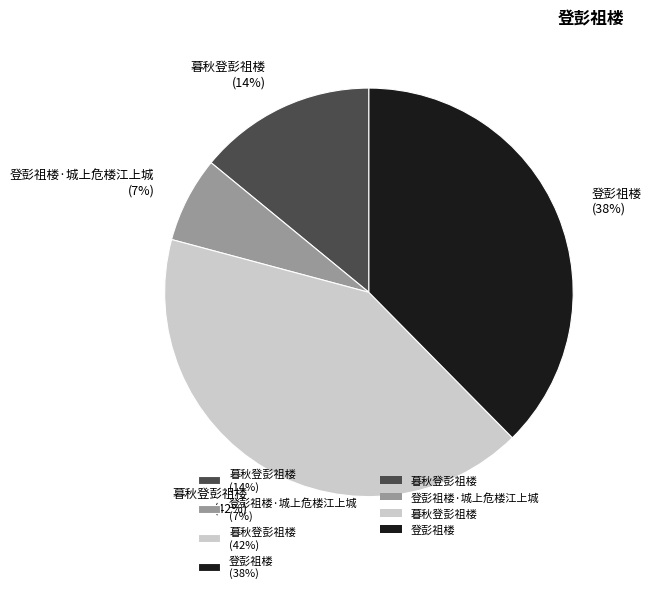

Is it true that 登彭祖楼 (38%) is 28% of the pie?

False